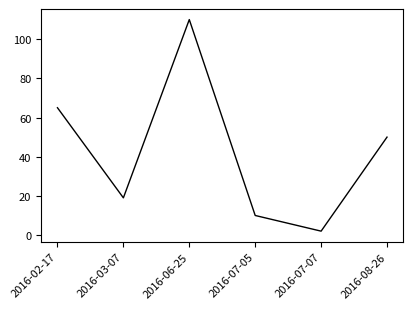

At which label does the data first exceed 50?

2016-02-17